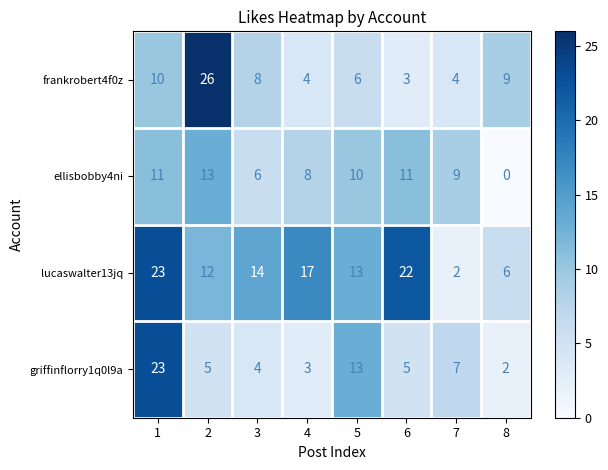

How many values in the frankrobert4f0z series are below 8?

4